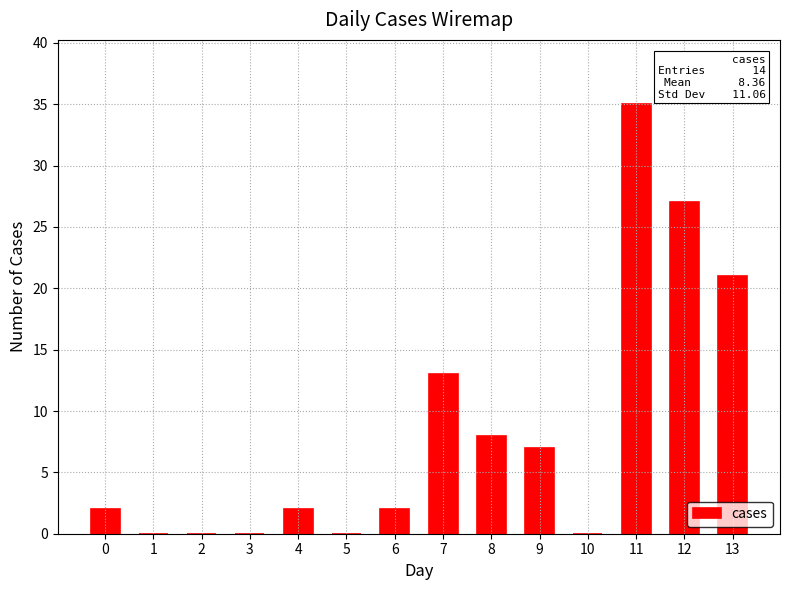

What is the sum of the values at 1 and 11?

35